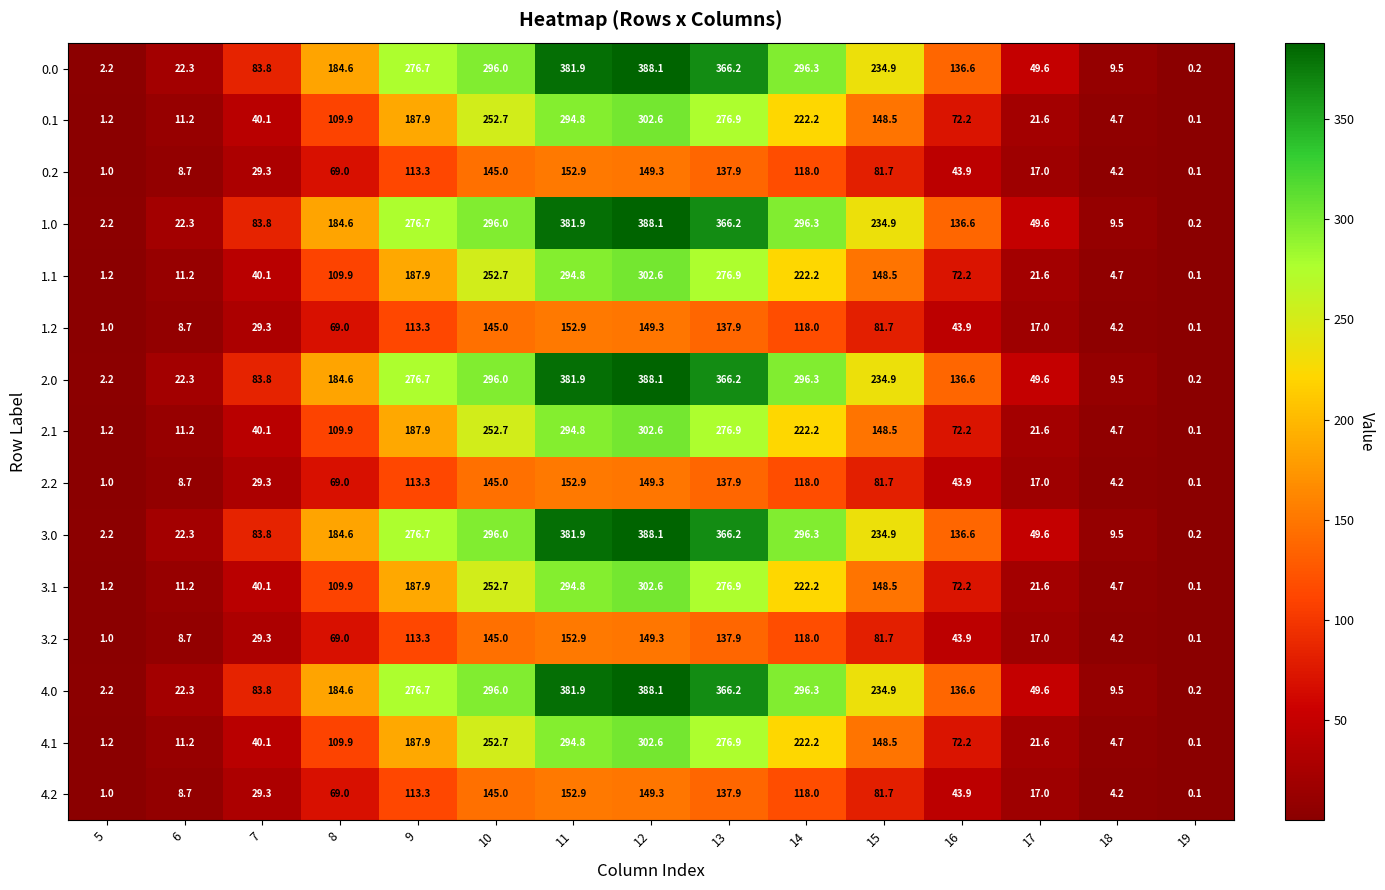

Which label corresponds to the largest value in the chart?

12